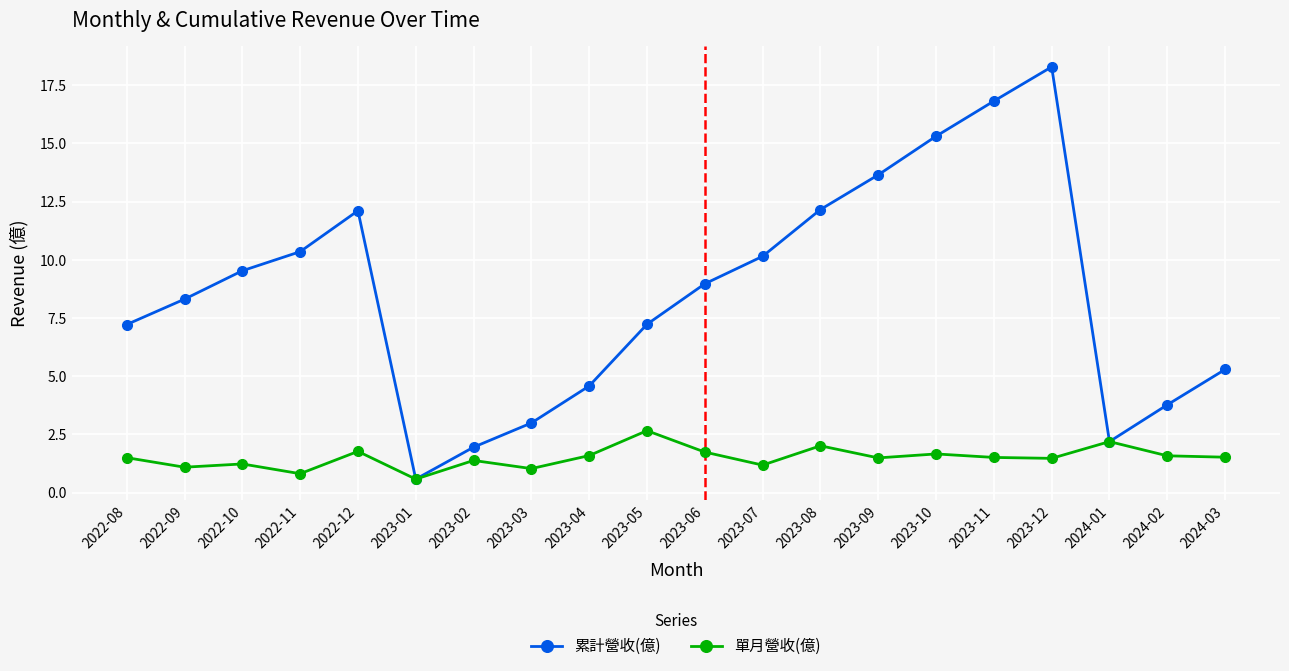

What is the difference between the highest and lowest values at 2023-11?

15.3